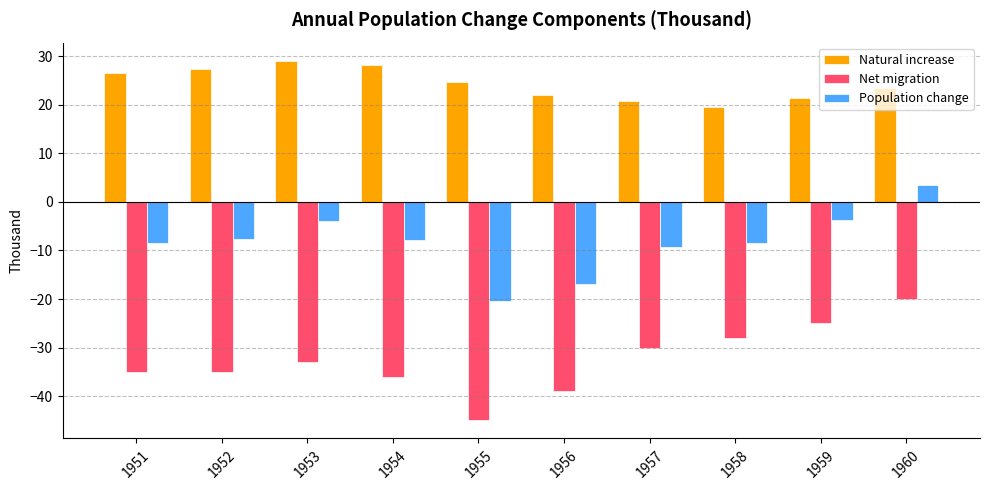

Which series has the largest range (max minus min)?

Net migration